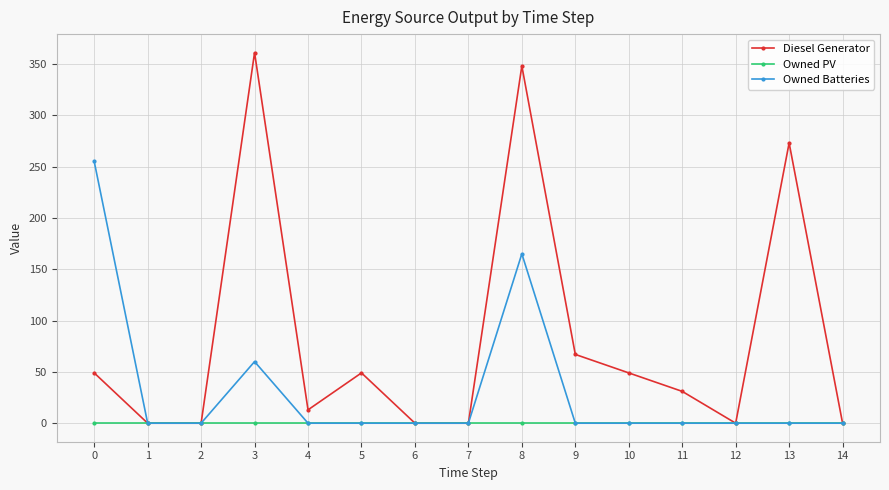

What is the difference between the maximum and minimum values in the Diesel Generator series?

361.0